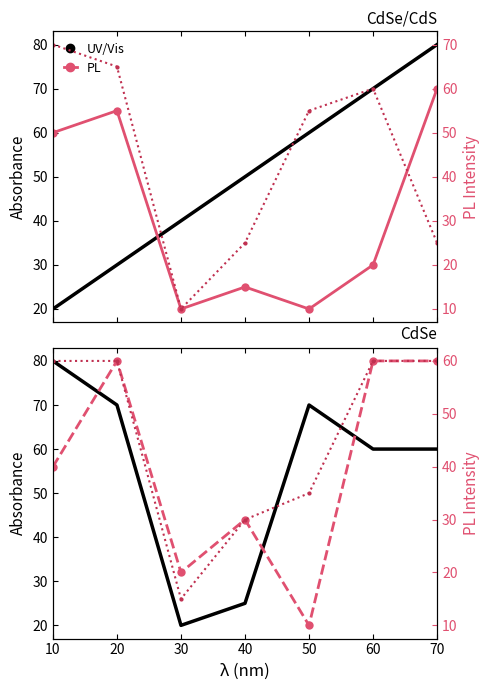

What is the difference between the maximum and minimum values in the col_1 series?

60